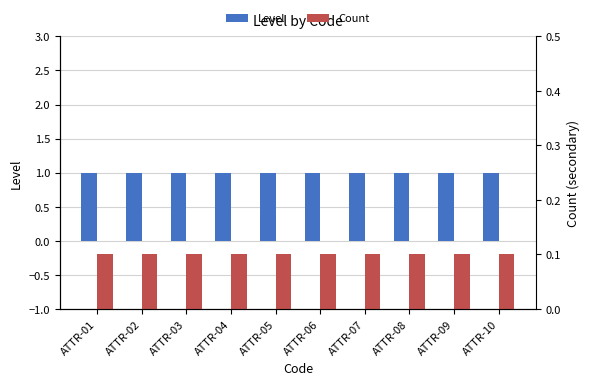

Rank the series by their maximum value, from lowest to highest.

Count, Level